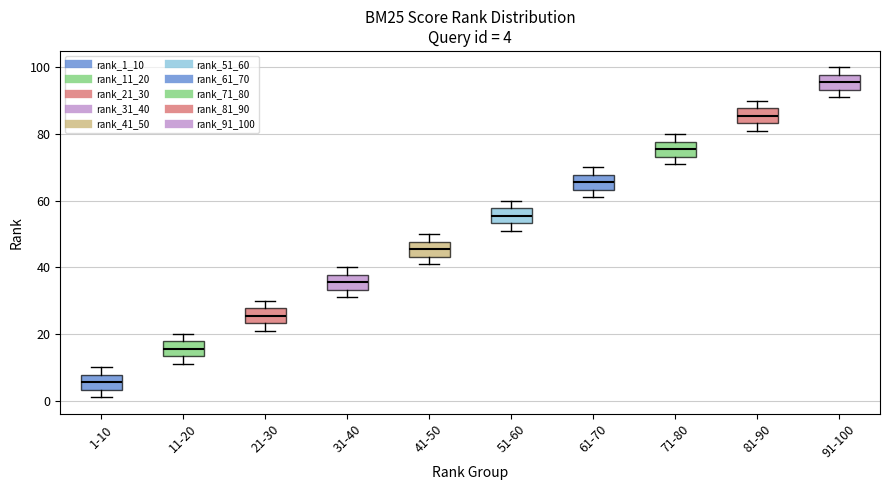

Which box's median line is the lowest?

1-10